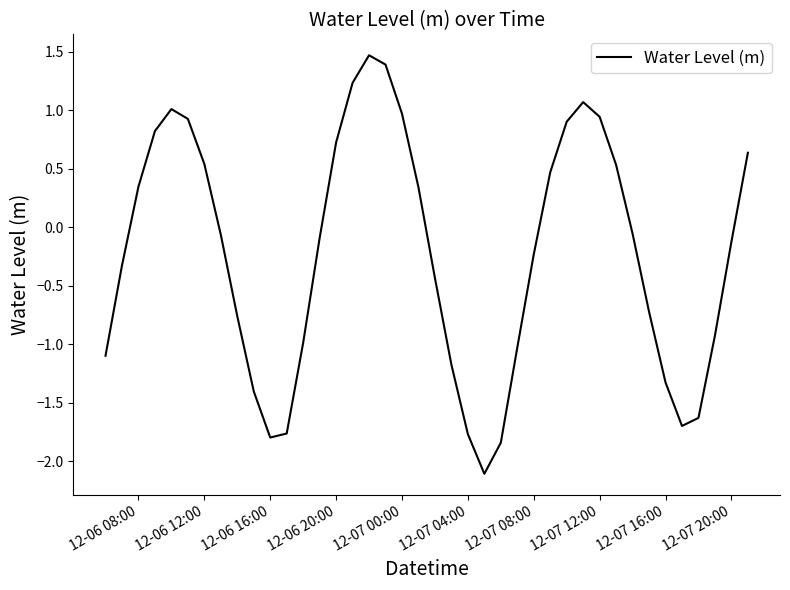

What is the difference between the maximum and minimum values?

3.6